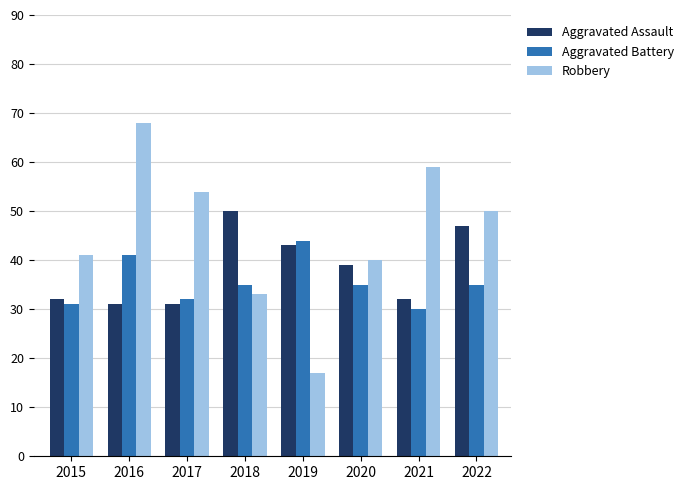

Reading left to right, transcribe all the data shown in this chart.

Aggravated Assault: 2015=32	2016=31	2017=31	2018=50	2019=43	2020=39	2021=32	2022=47
Aggravated Battery: 2015=31	2016=41	2017=32	2018=35	2019=44	2020=35	2021=30	2022=35
Robbery: 2015=41	2016=68	2017=54	2018=33	2019=17	2020=40	2021=59	2022=50